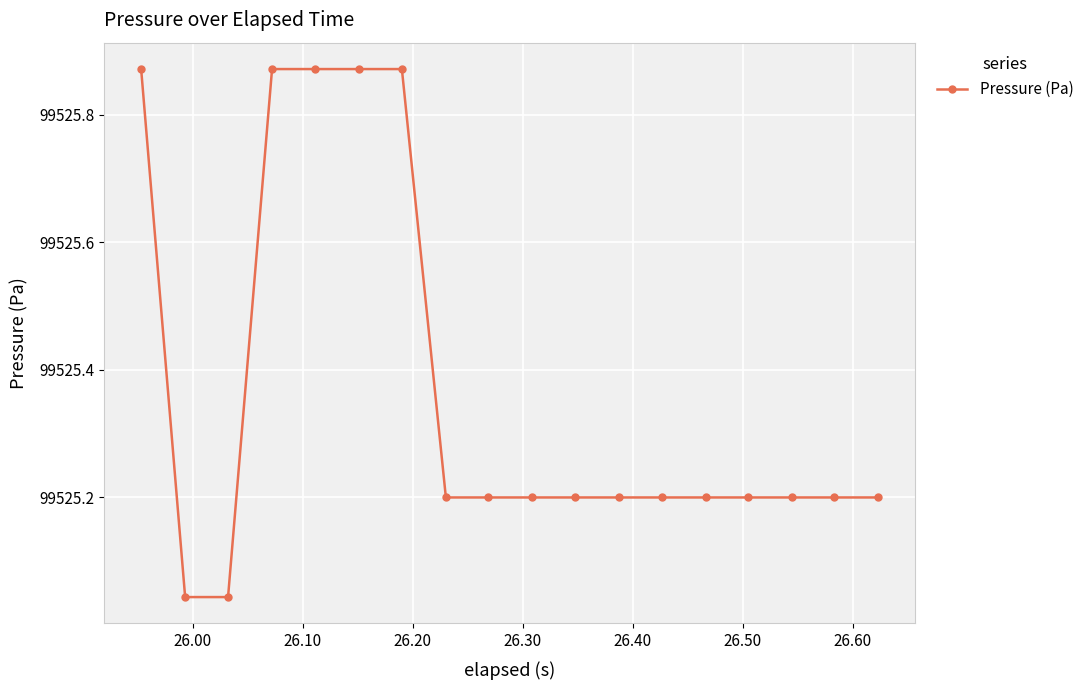

What is the sum of all values?

1791456.6